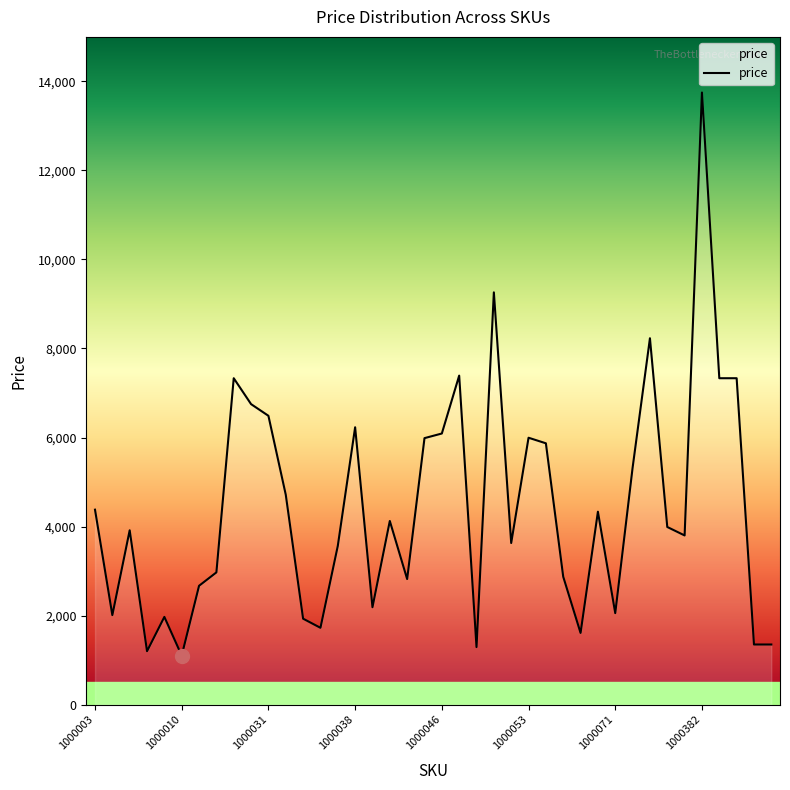

What is the smallest value displayed?

1101